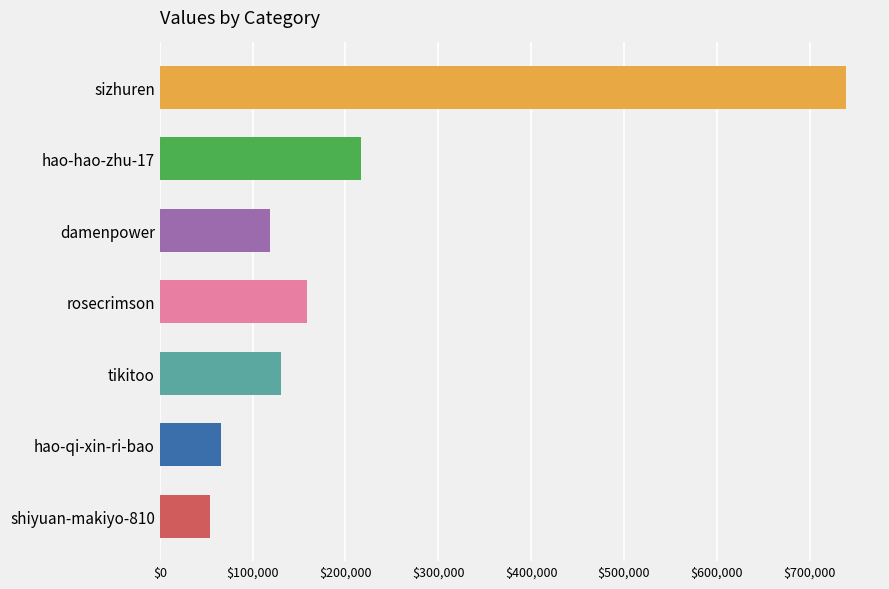

Rank the categories by value from lowest to highest.

shiyuan-makiyo-810, hao-qi-xin-ri-bao, damenpower, tikitoo, rosecrimson, hao-hao-zhu-17, sizhuren